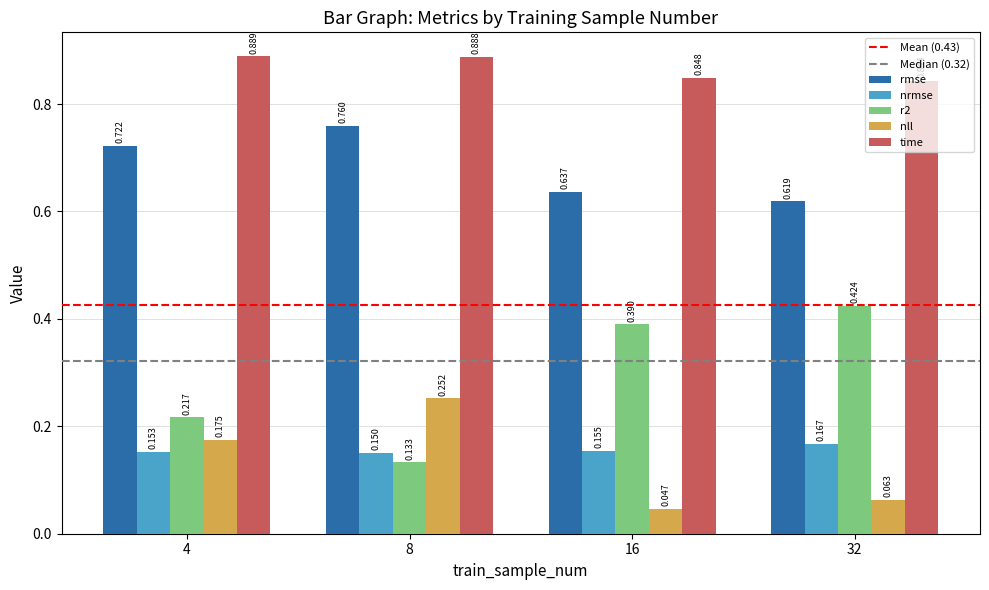

Which series has the widest spread of values?

r2